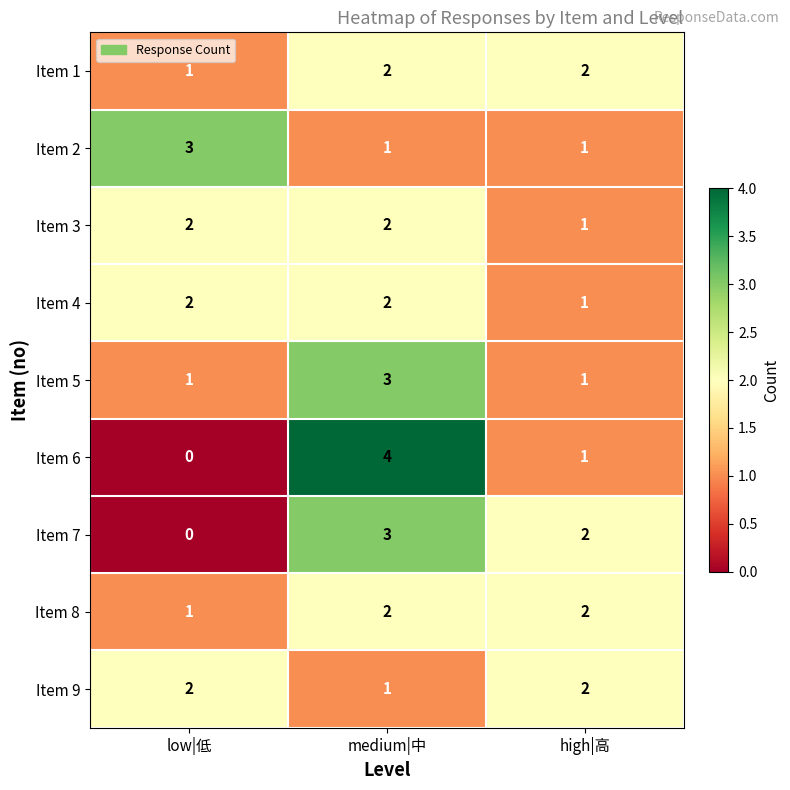

What is the sum of all Item 6 values?

5